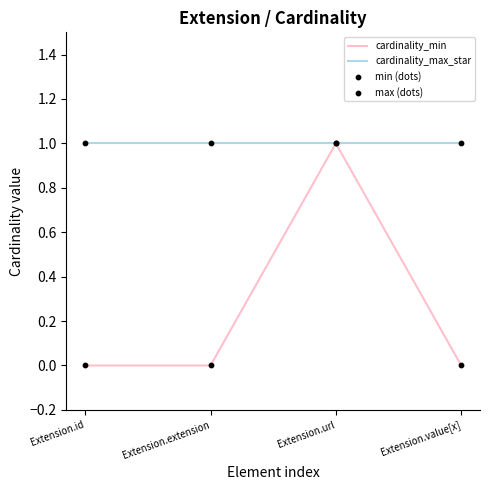

Which series has the widest spread of values?

cardinality_min